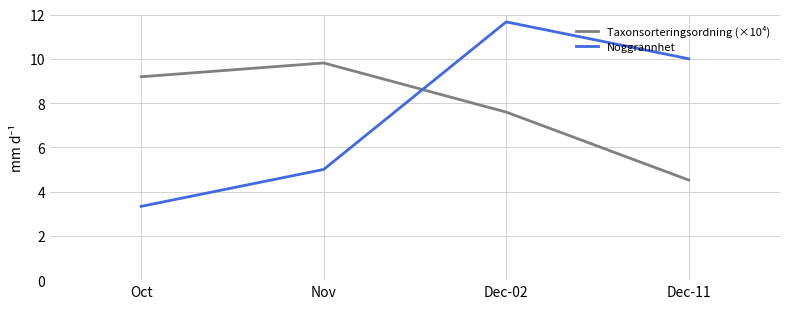

Is this an area chart (filled region under the line)?

No